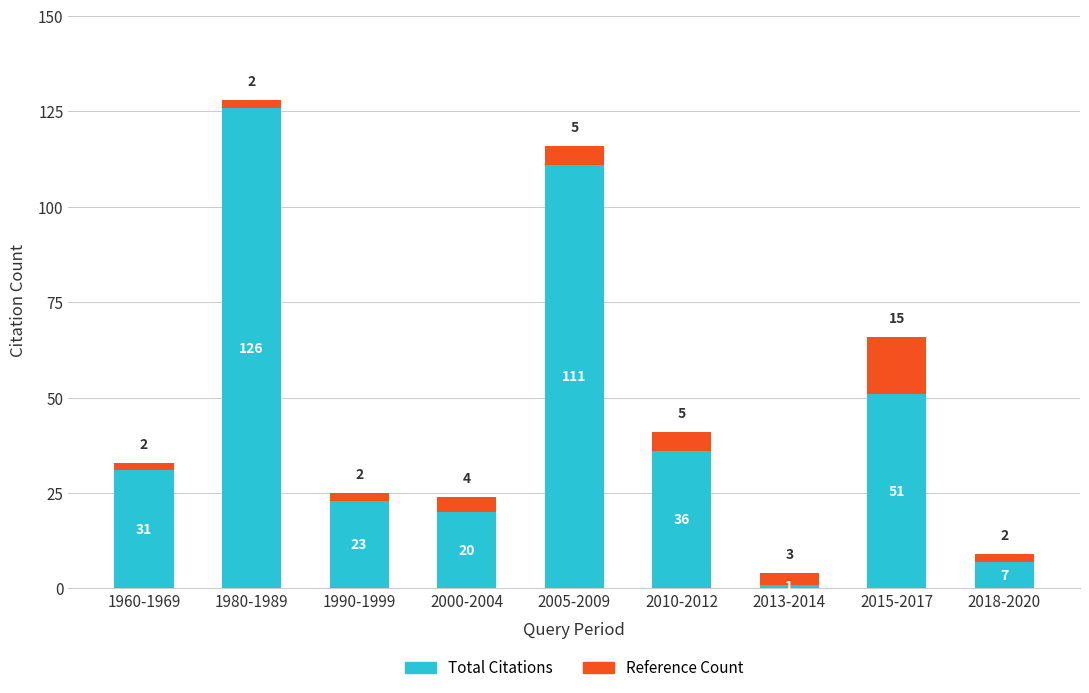

What is the approximate value of Total Citations at 1960-1969, to the nearest 50?

50